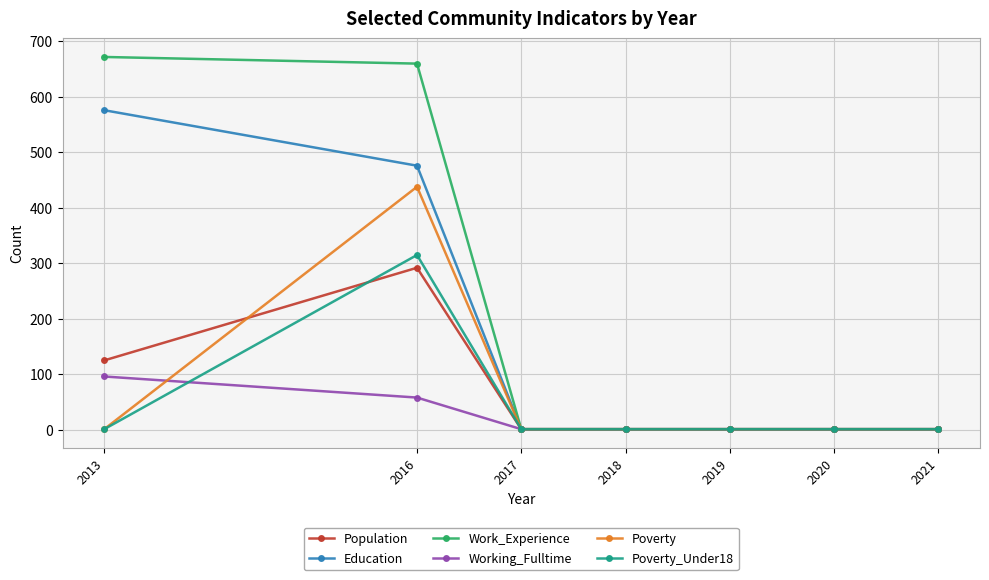

At which label does Poverty_Under18 reach its peak?

2016